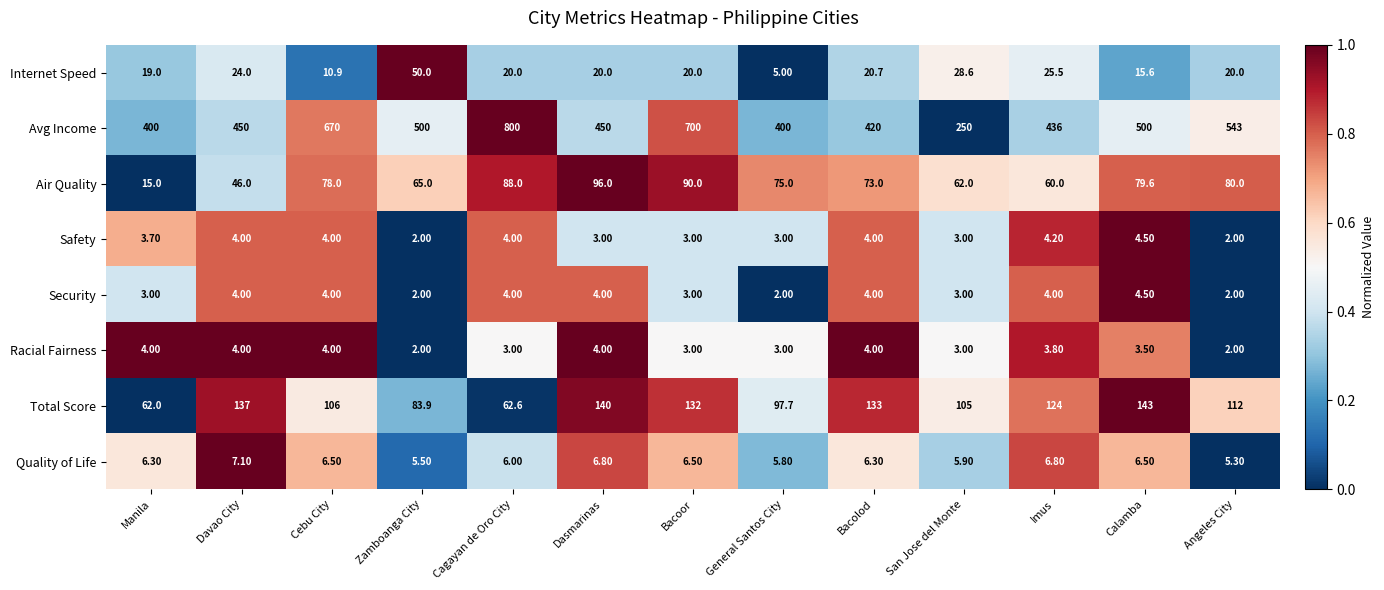

What is the difference between the Safety values at Calamba and Cebu City?

0.5